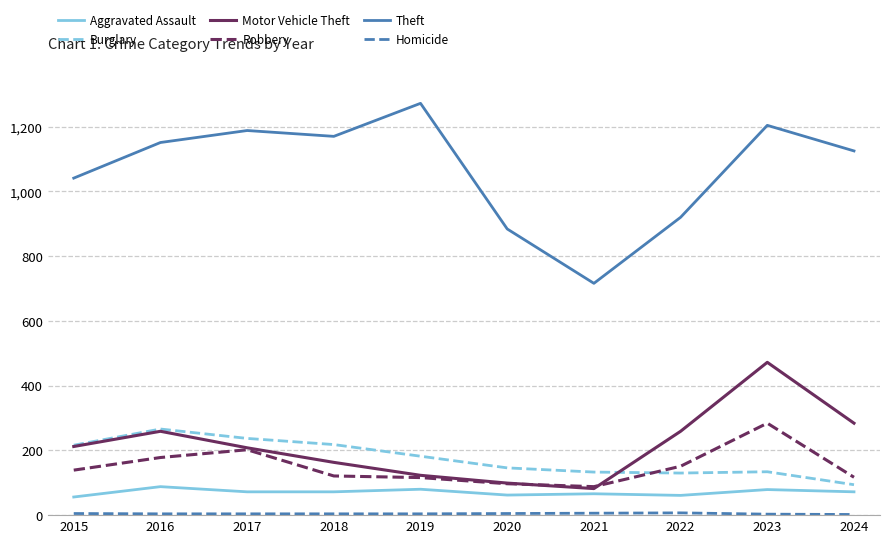

Is it true that Robbery equals 144 at 2020?

False